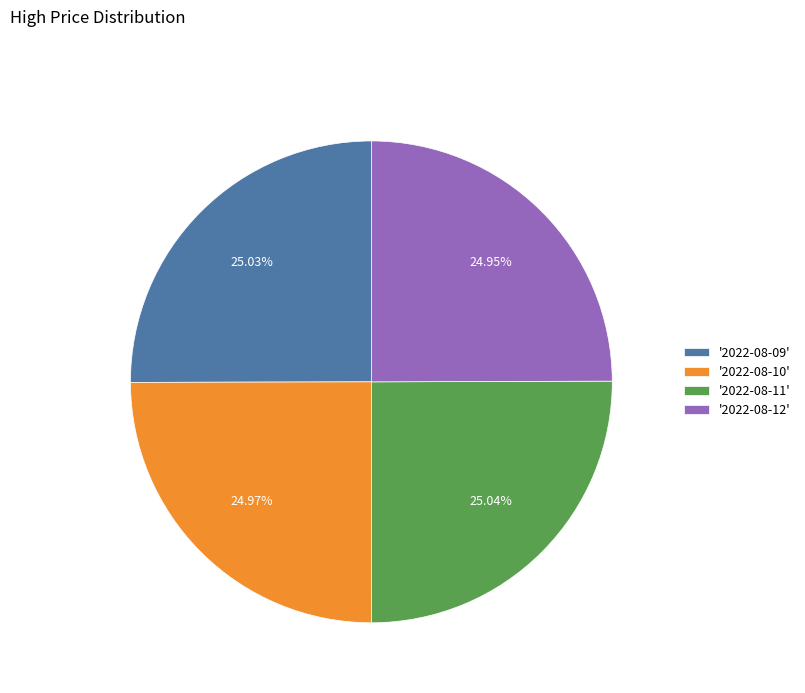

To the nearest percent, what is the average slice percentage?

25%